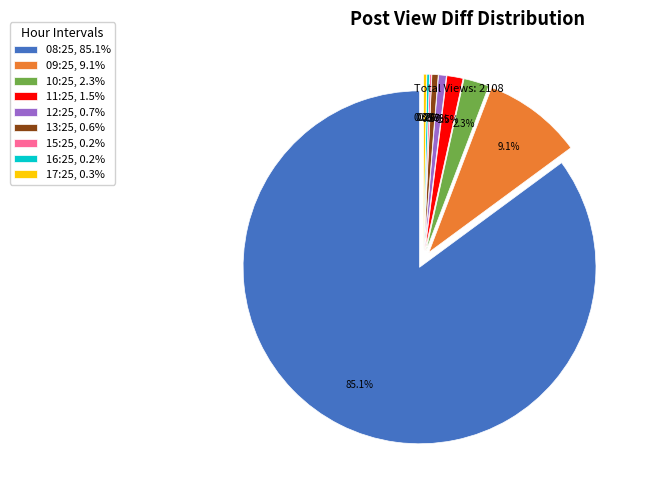

To the nearest percent, what percentage of the pie is 09:25?

9%